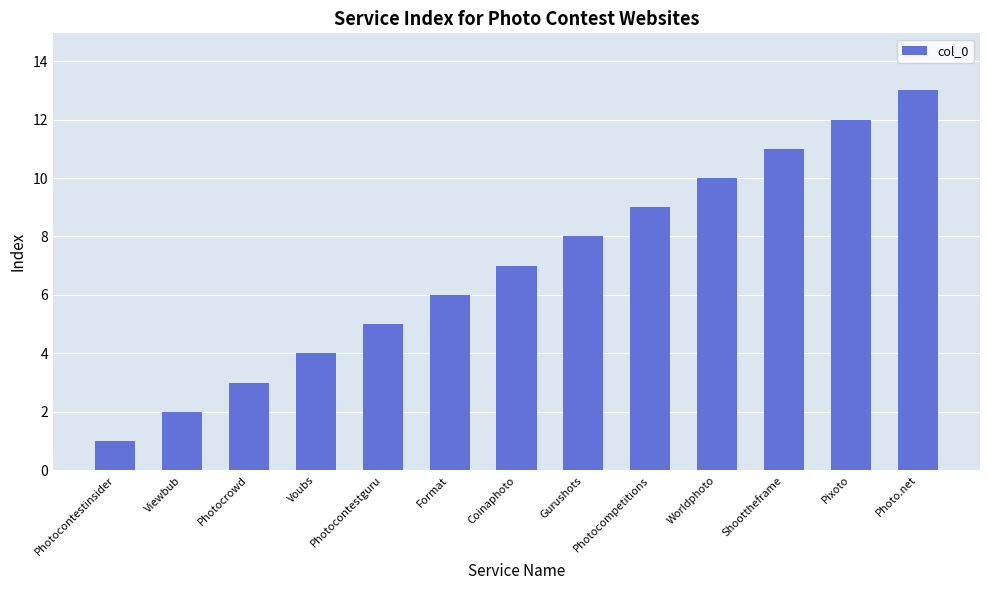

Where is the data nearest to the value 7?

Coinaphoto